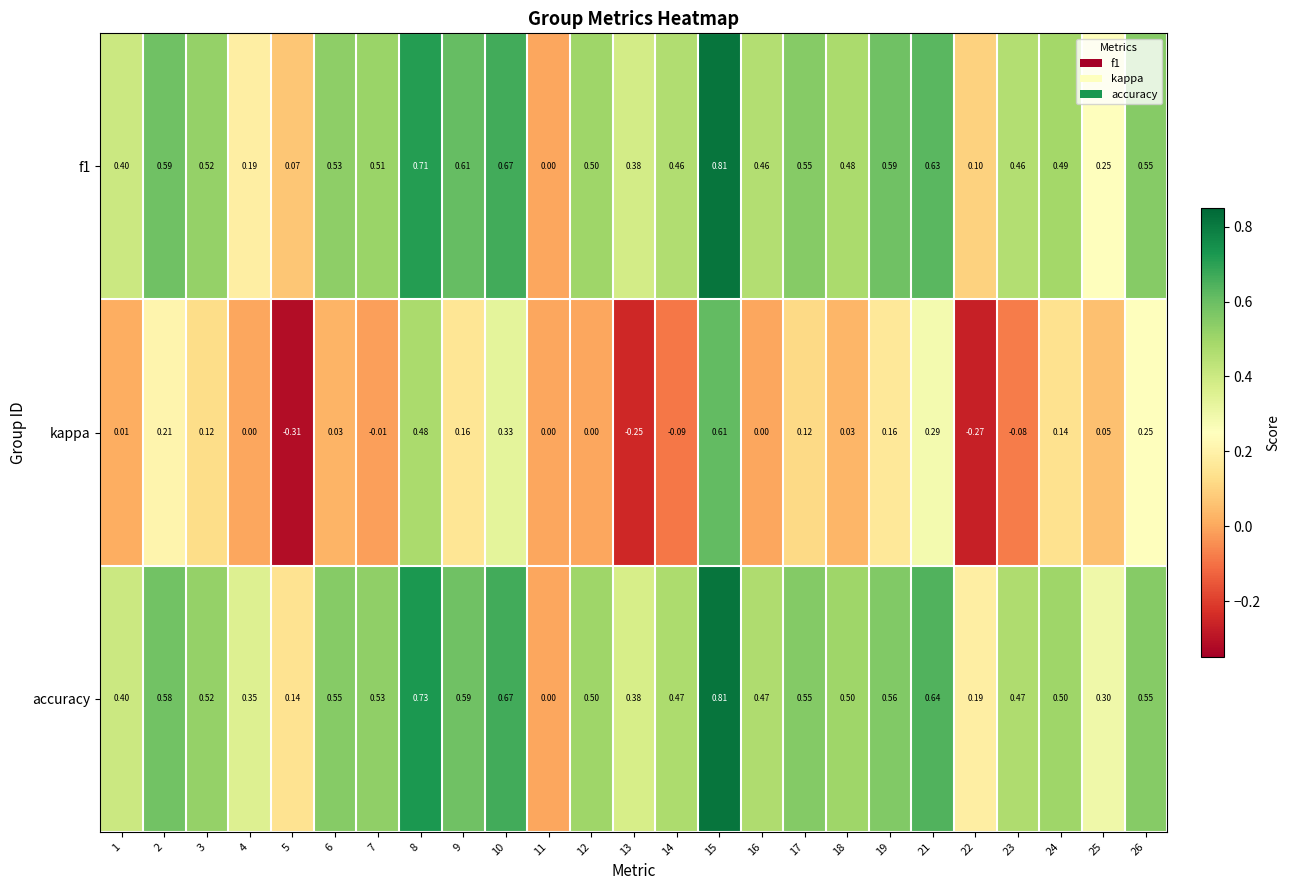

Which series has the largest range (max minus min)?

kappa